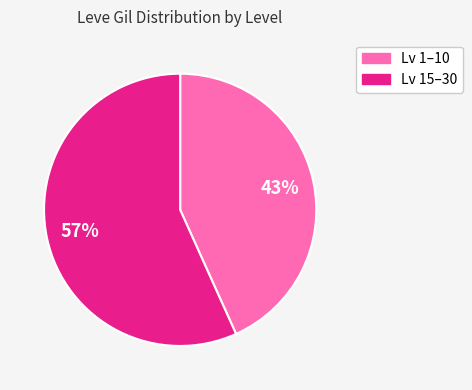

Does any single category account for the majority?

Yes